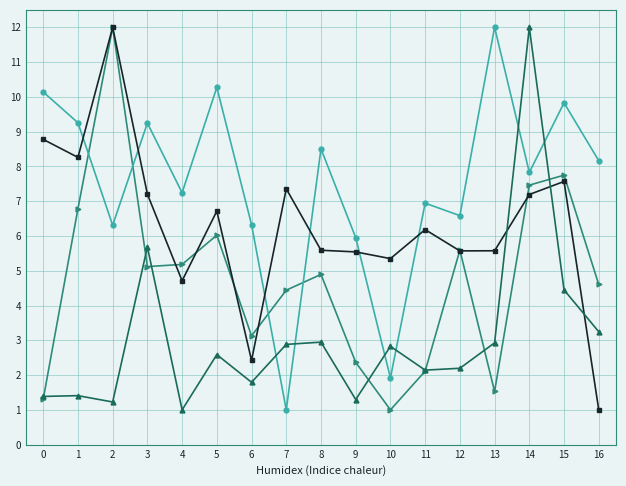

What is the smallest value displayed?

1.0